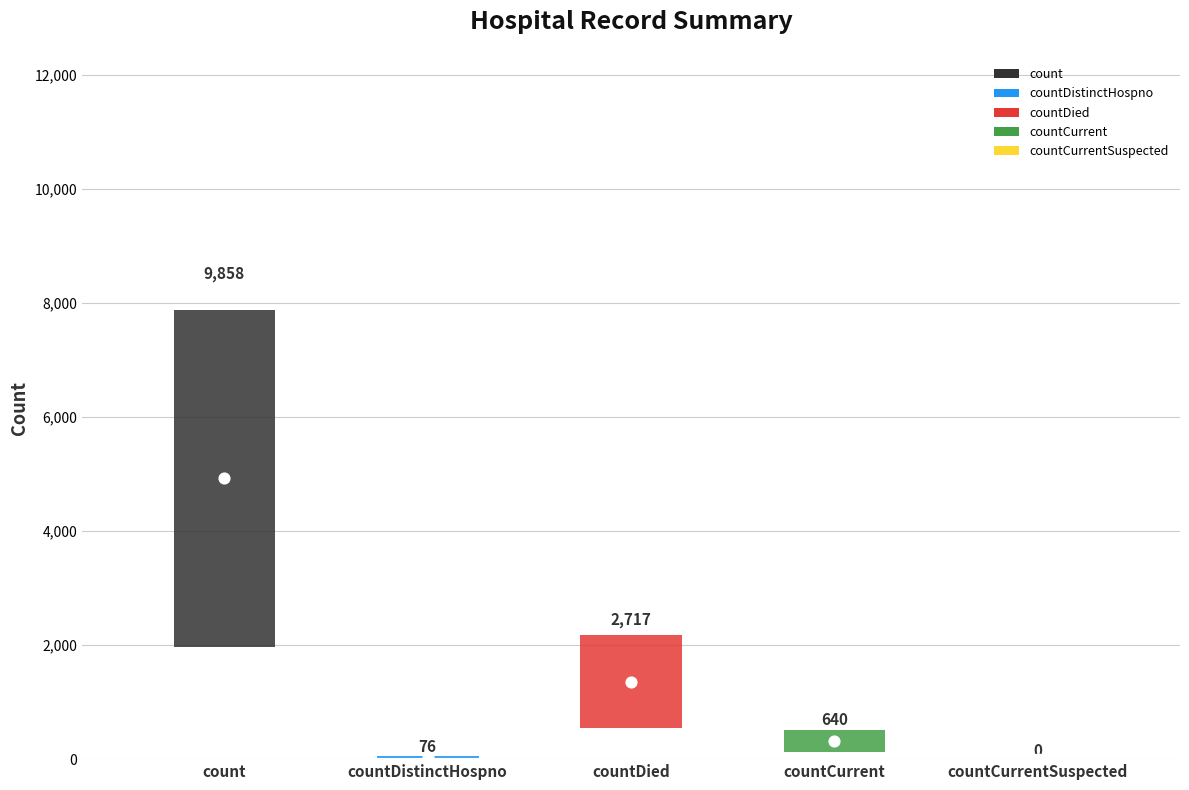

What is the ratio of the value at countDistinctHospno to the value at countCurrent?

0.1